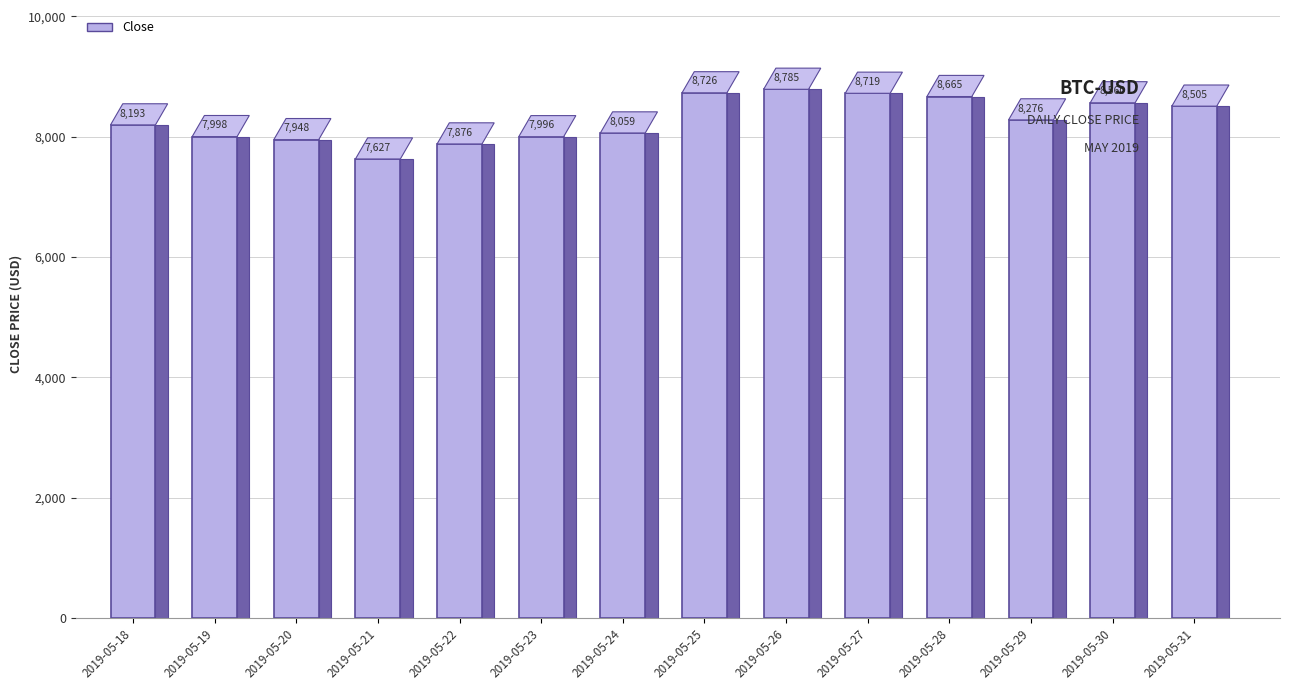

What is the change in value from 2019-05-25 to 2019-05-26?

+58.9